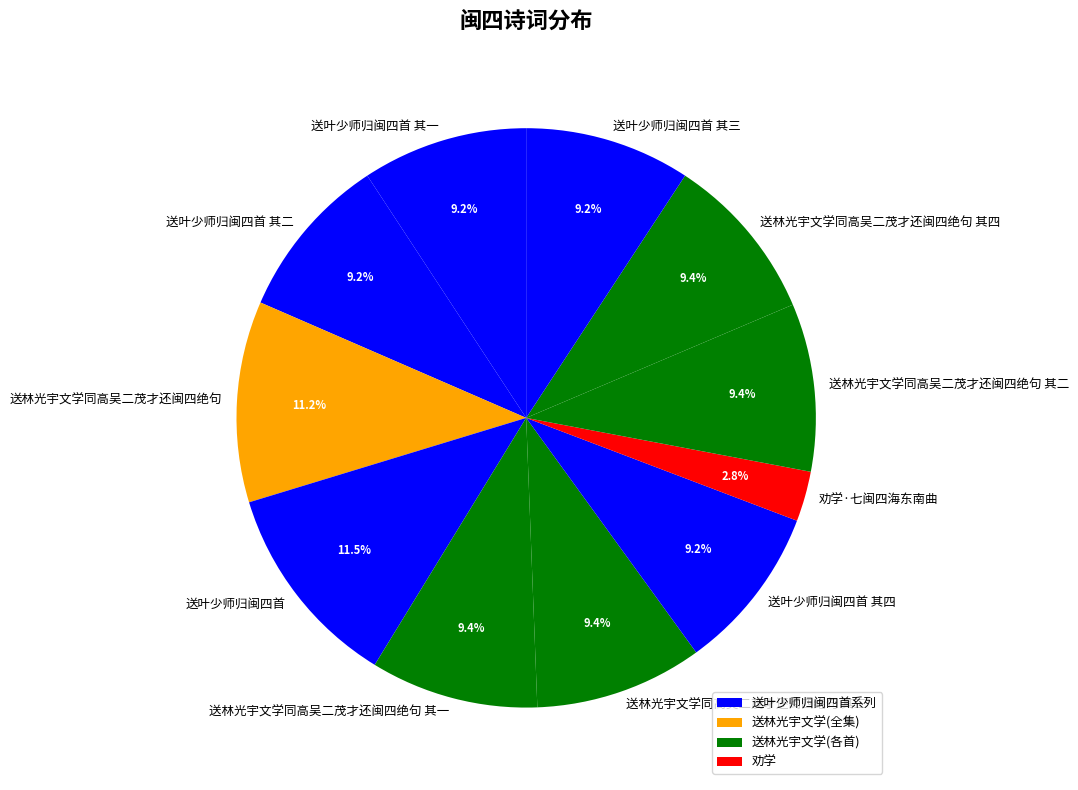

Is it true that 送叶少师归闽四首 其二 is 9% of the pie?

True